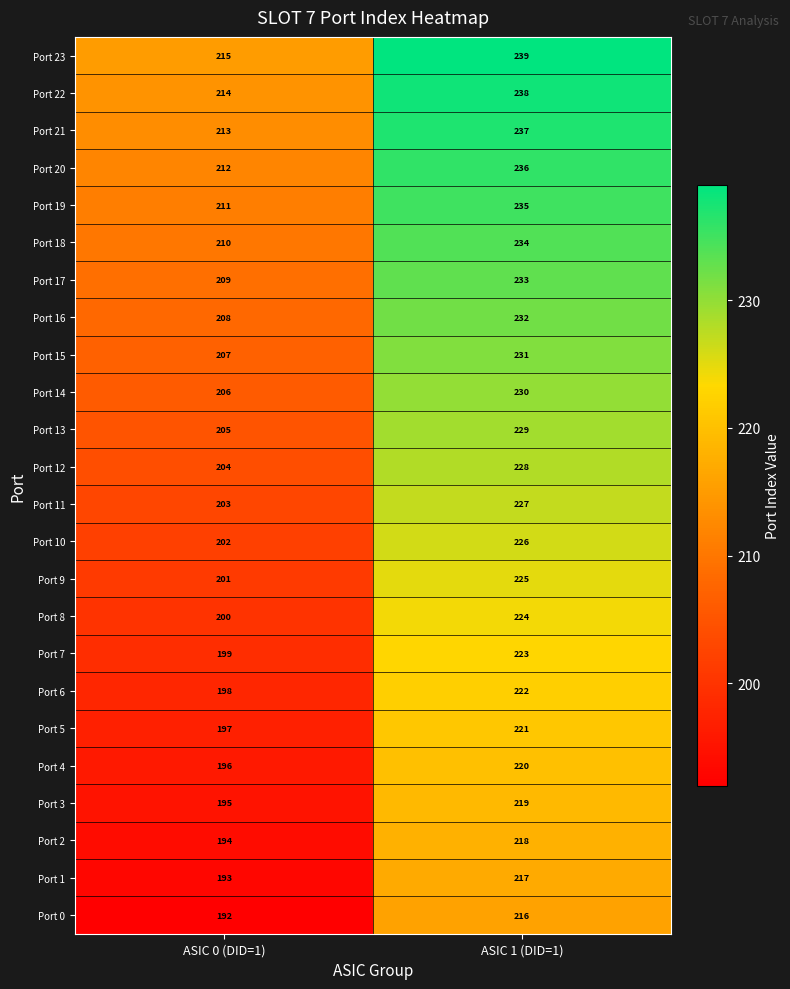

What value does the Port 6 series have at ASIC 0 (DID=1), to the nearest 10?

200